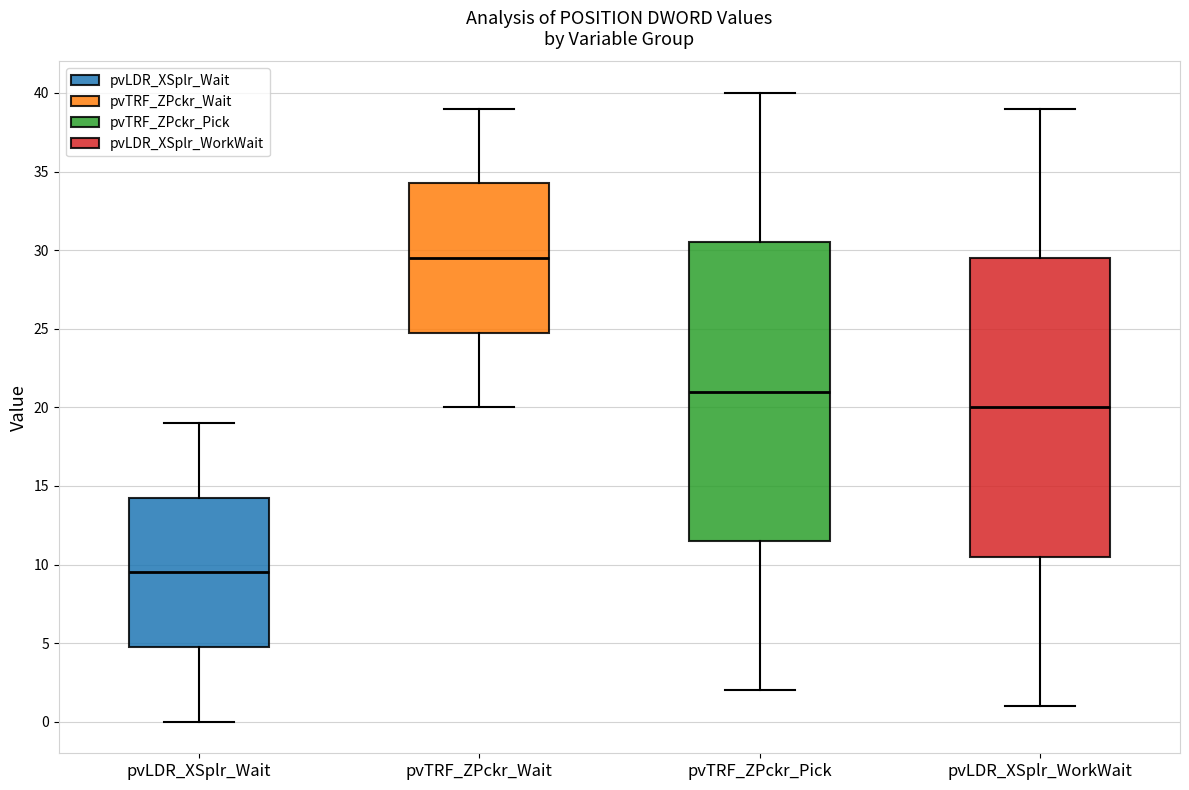

Which box's median line is the highest?

pvTRF_ZPckr_Wait